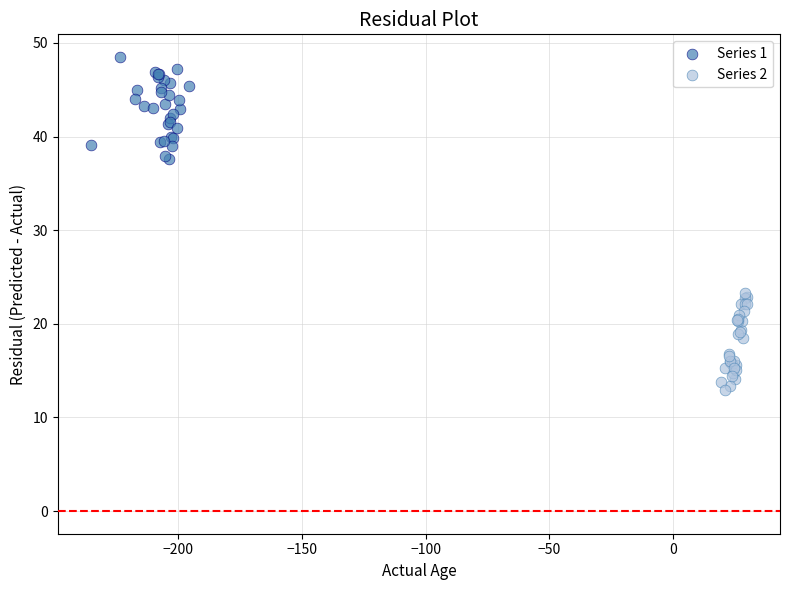

Which series contains the highest Y value?

Series 1